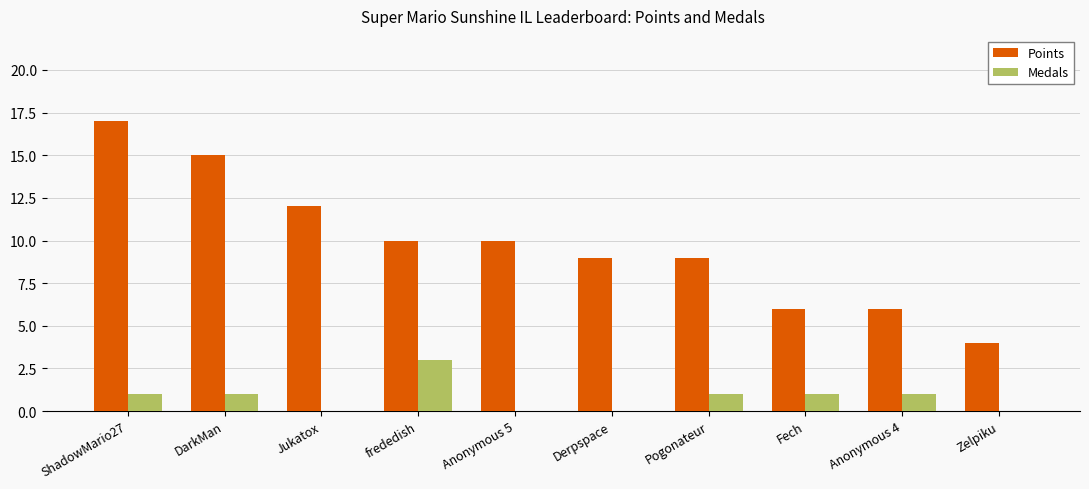

How many groups of bars are there?

10